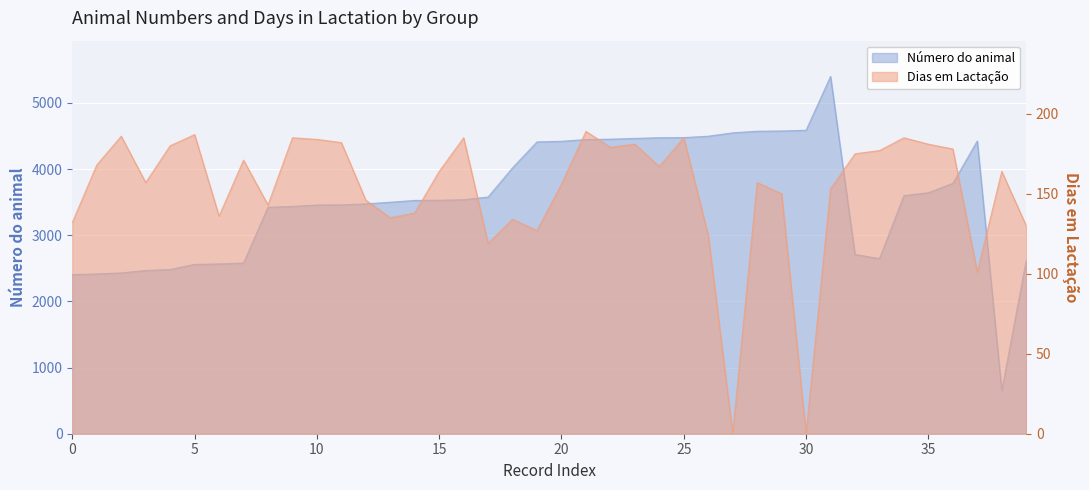

The value of Número do animal at 1 is 2637. True or false?

False